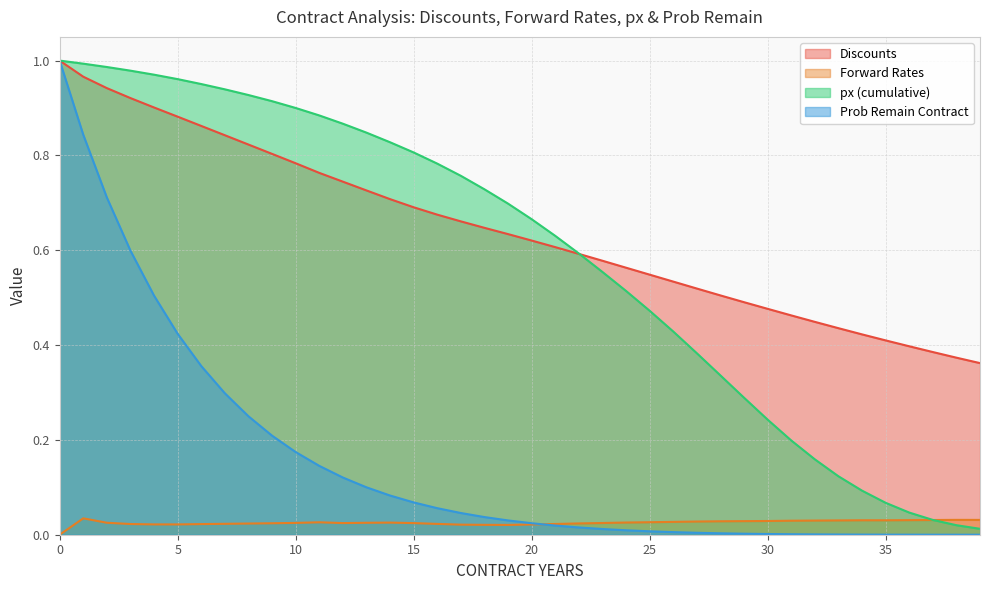

True or false: px (cumulative) and Discounts cross at least once.

True